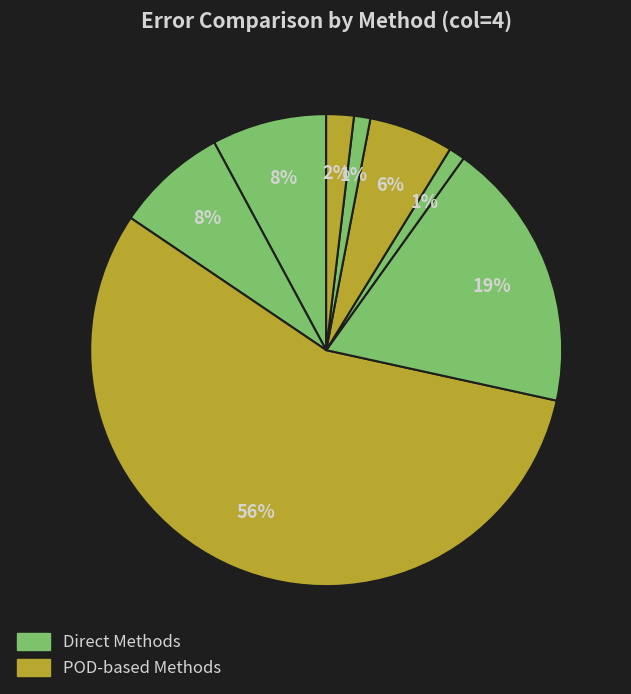

Count the number of slices in the pie.

8